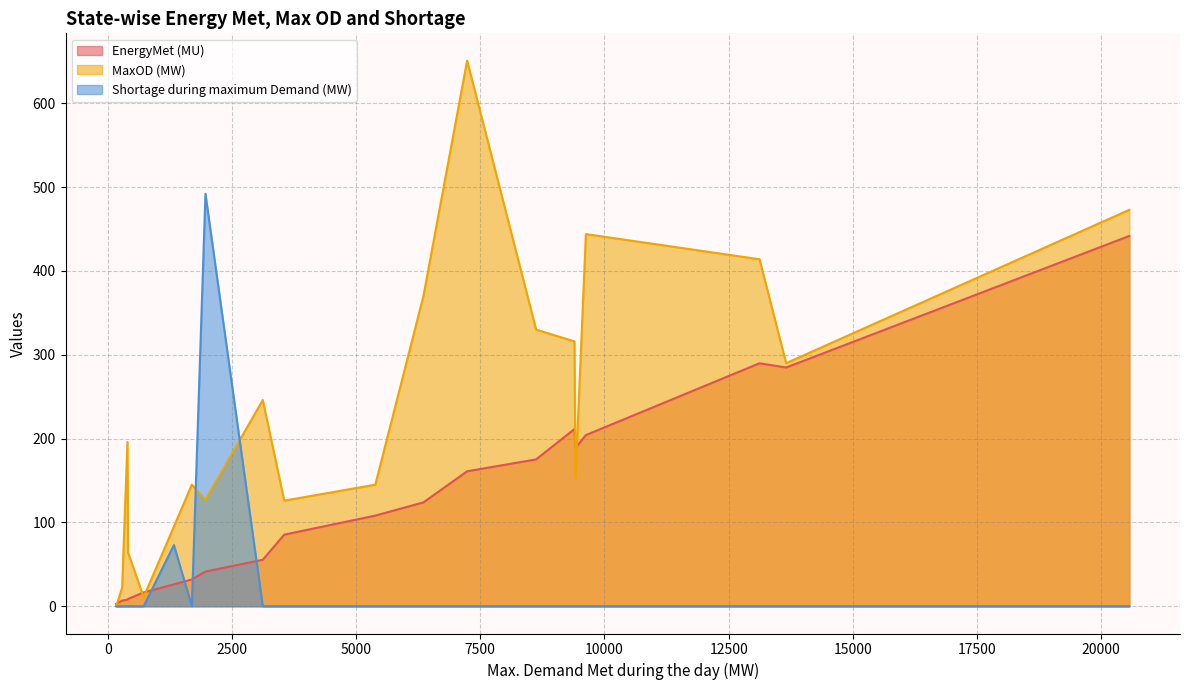

What is the approximate value of EnergyMet (MU) at MP?

188.9